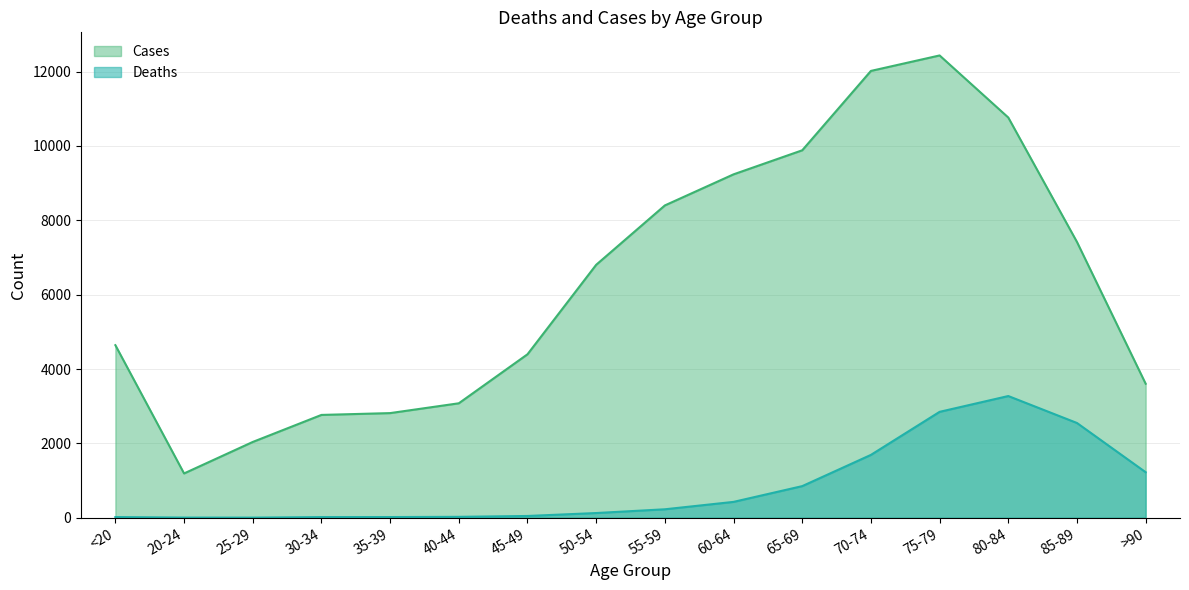

What is the minimum value shown in the chart?

3